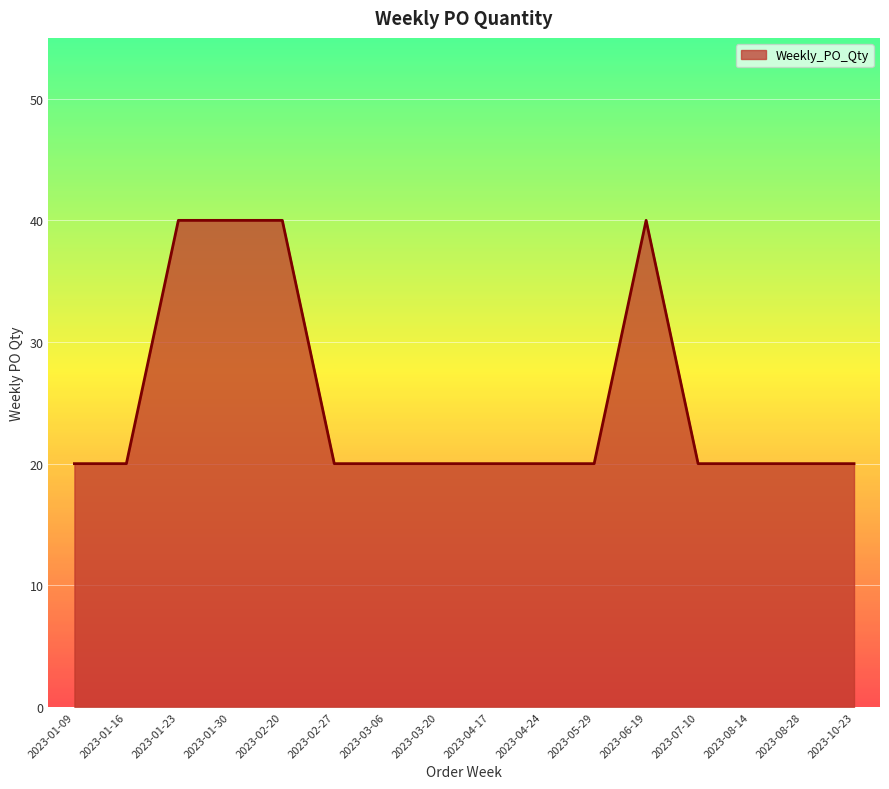

What position from the left is 2023-07-10?

13